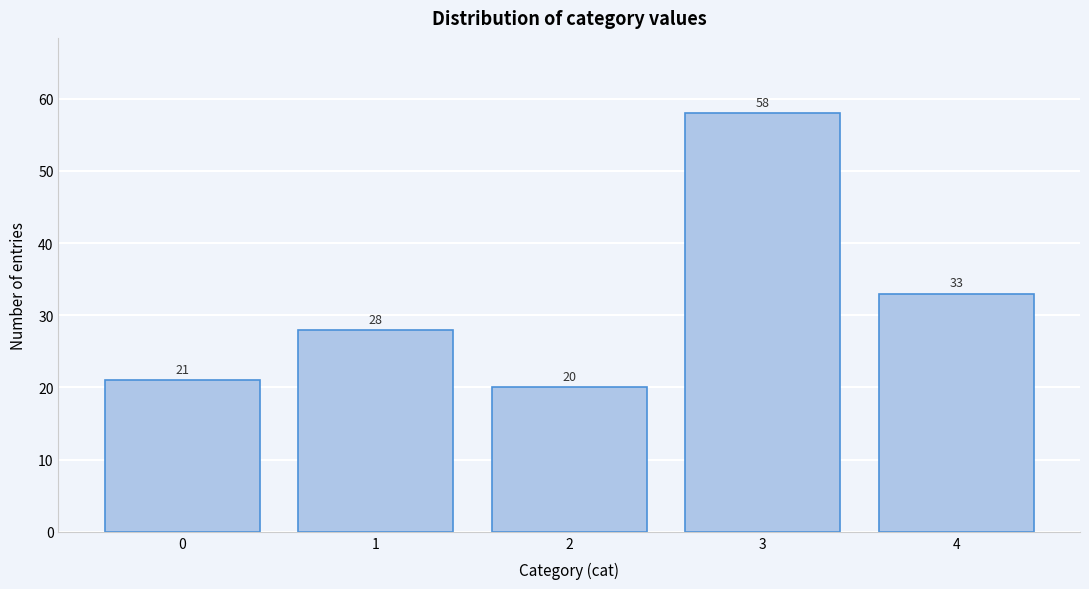

Reading left to right, list every bar in this chart as the range it spans on the x-axis followed by its height.

-0.5 to 0.5: 21
0.5 to 1.5: 28
1.5 to 2.5: 20
2.5 to 3.5: 58
3.5 to 4.5: 33